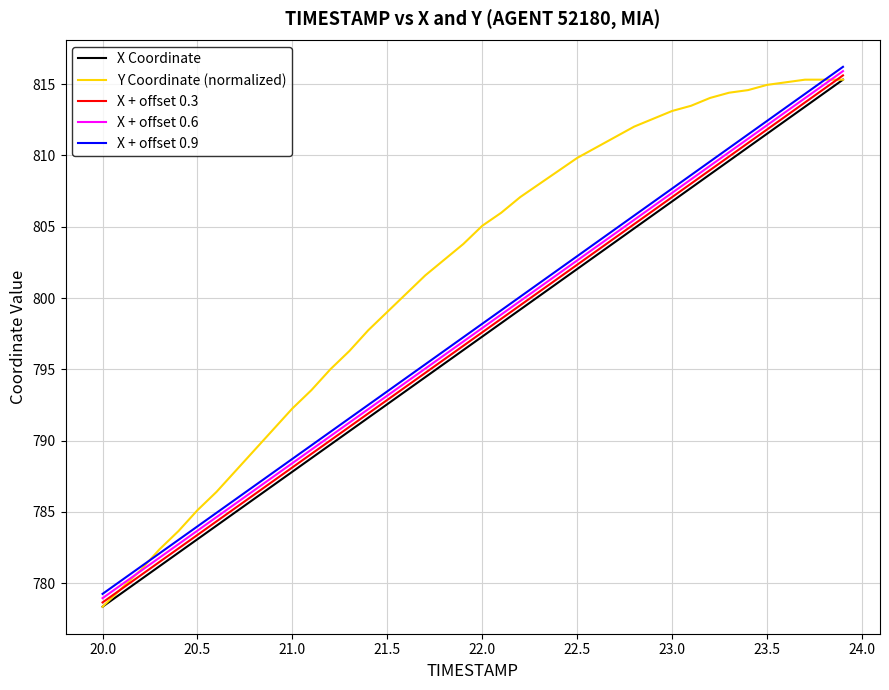

What are all the series names shown in the legend?

X Coordinate, Y Coordinate (normalized), X + offset 0.3, X + offset 0.6, X + offset 0.9